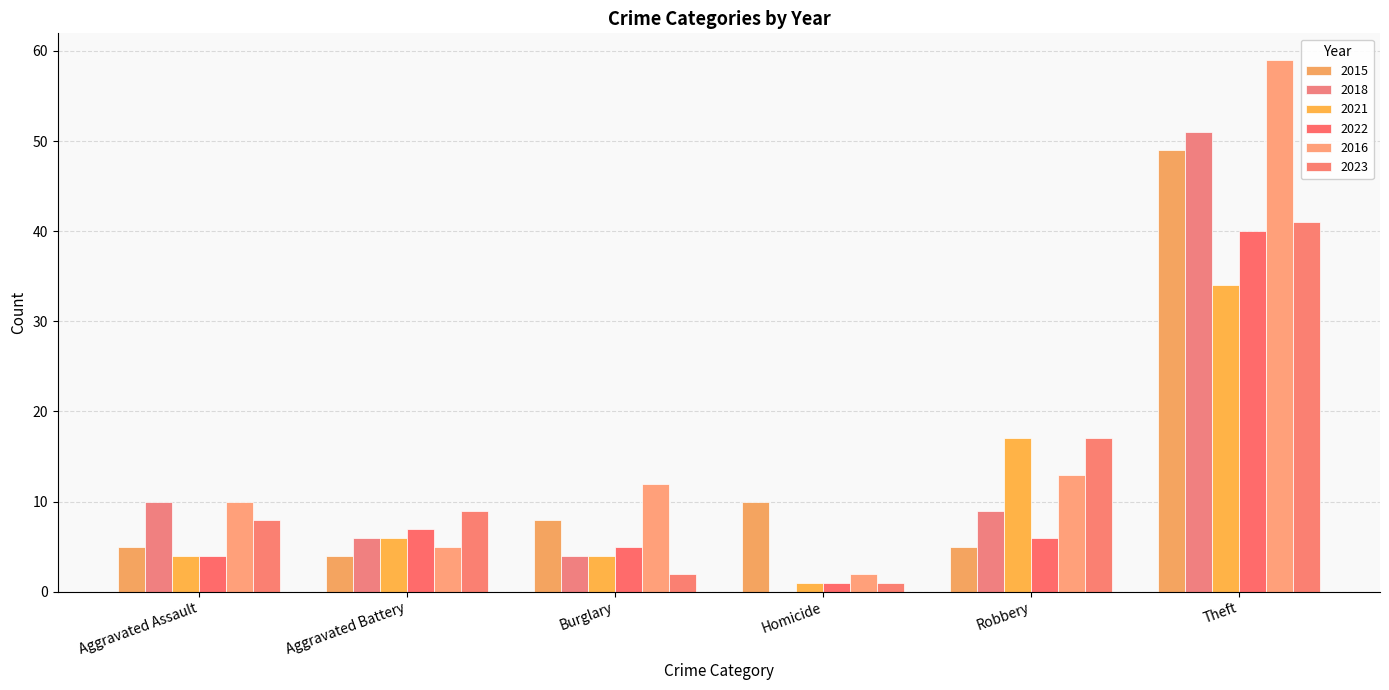

What is the average value of the 2021 series?

11